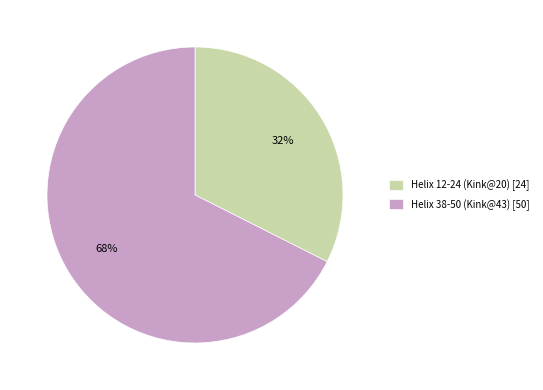

To the nearest percent, what is the average slice percentage?

50%